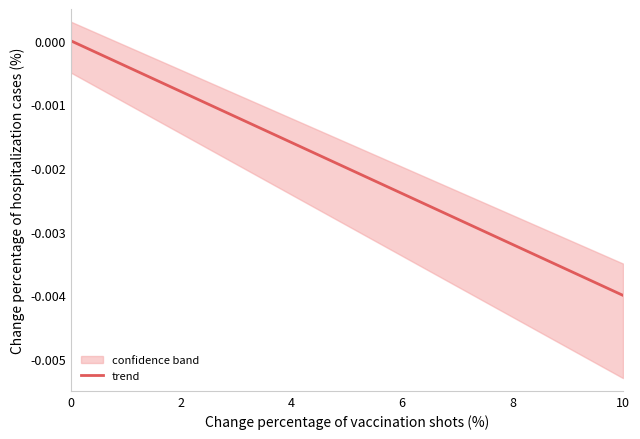

True or false: the data shows -0.0 at 6.

True